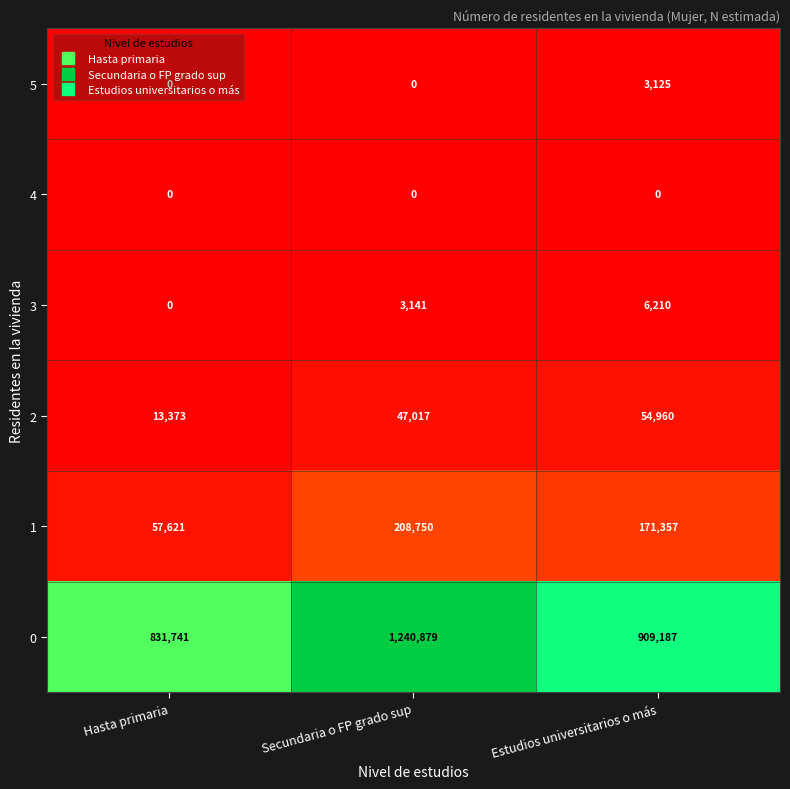

What is the difference between the maximum and minimum values in the 3 series?

6210